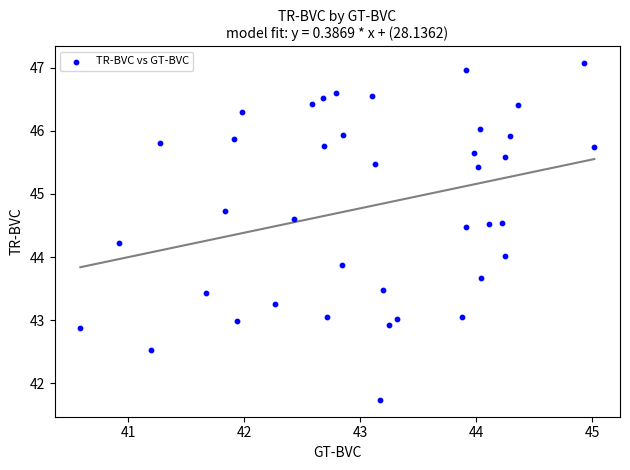

What is the range of X values (max minus min)?

4.4